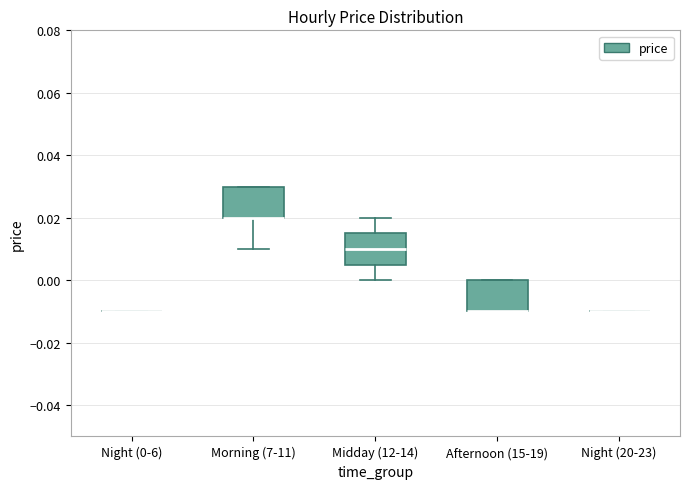

Reading left to right, read every box against the y-axis: the position of its median line, the range the box covers, and the ends of its whiskers. The values are not printed on the chart, so give them approximately, as read against the axis.

Night (0-6): box collapsed to a line at -0.010, whiskers -0.010 to -0.010
Morning (7-11): median 0.020 (drawn on the box's lower edge), box 0.020 to 0.030, whiskers 0.010 to 0.030
Midday (12-14): median 0.010, box 0.006 to 0.016, whiskers 0.000 to 0.020
Afternoon (15-19): median -0.010 (drawn on the box's lower edge), box -0.010 to 0.000, whiskers -0.010 to 0.000
Night (20-23): box collapsed to a line at -0.010, whiskers -0.010 to -0.010